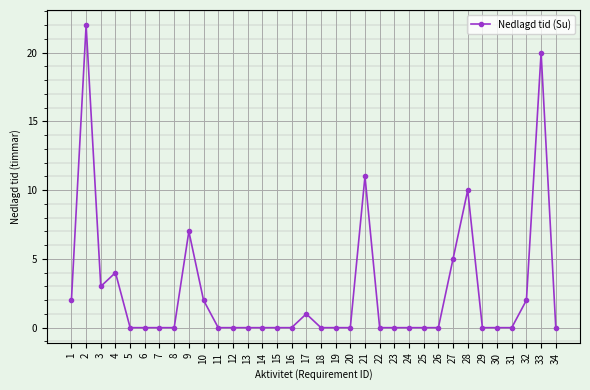

Reading left to right, list all the values displayed in this chart.

1=2	2=22	3=3	4=4	5=0	6=0	7=0	8=0	9=7	10=2	11=0	12=0	13=0	14=0	15=0	16=0	17=1	18=0	19=0	20=0	21=11	22=0	23=0	24=0	25=0	26=0	27=5	28=10	29=0	30=0	31=0	32=2	33=20	34=0